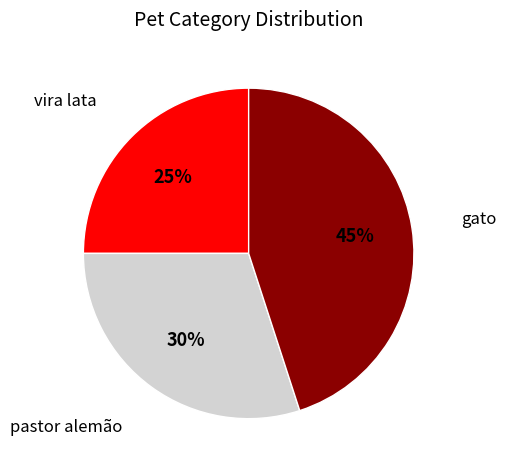

Is it true that pastor alemão is 30% of the pie?

True